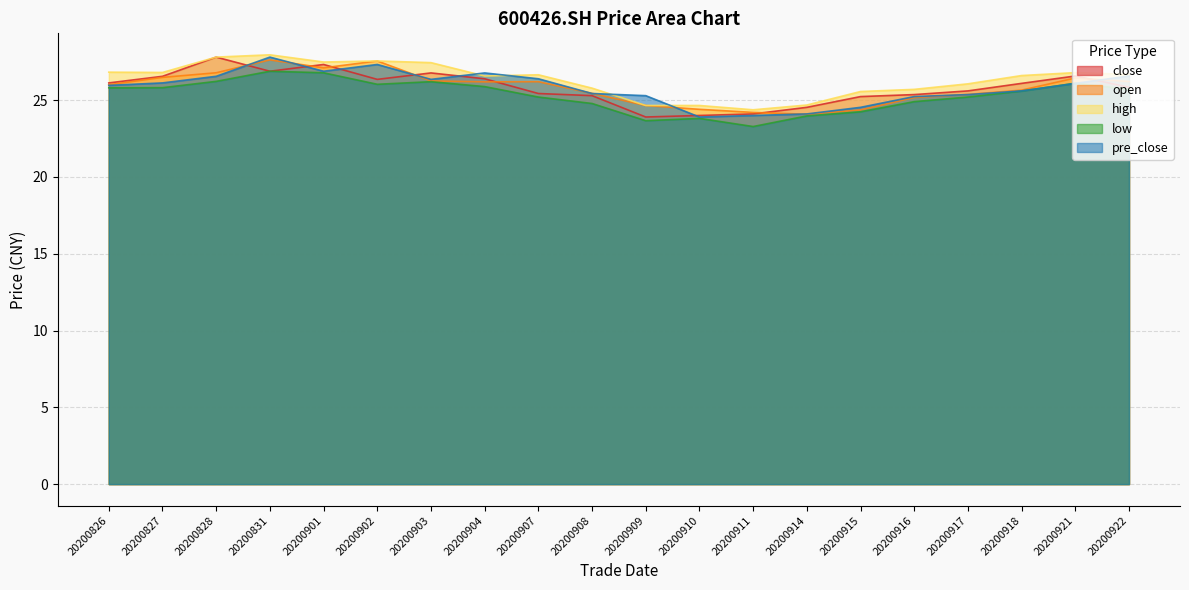

True or false: close and low cross at least once.

False